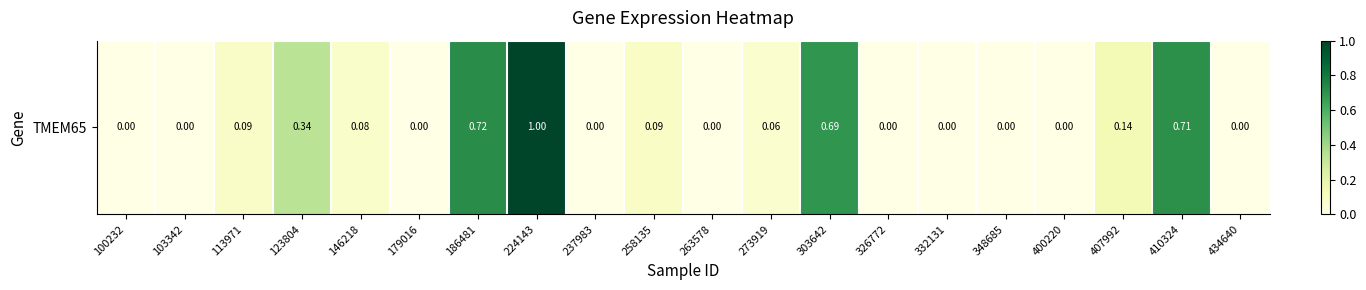

What is the sum of all values?

3.9